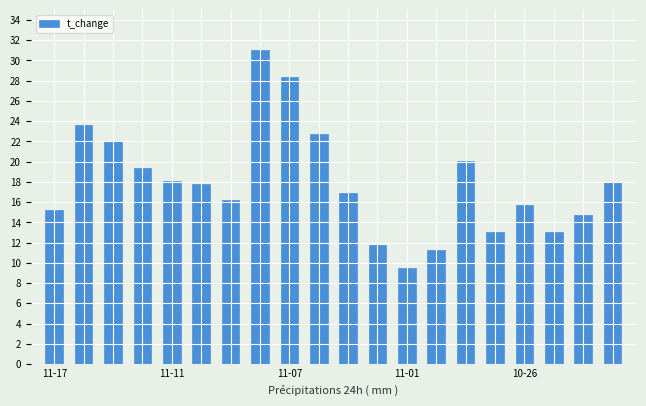

What is the average value?

17.9